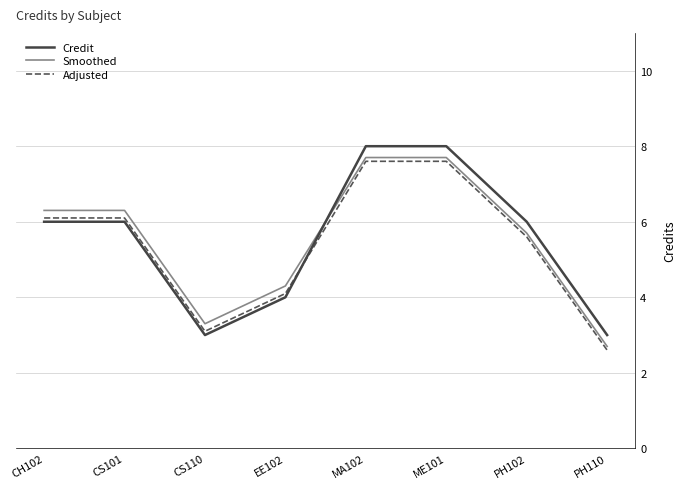

Which category has the lowest value across all series?

PH110